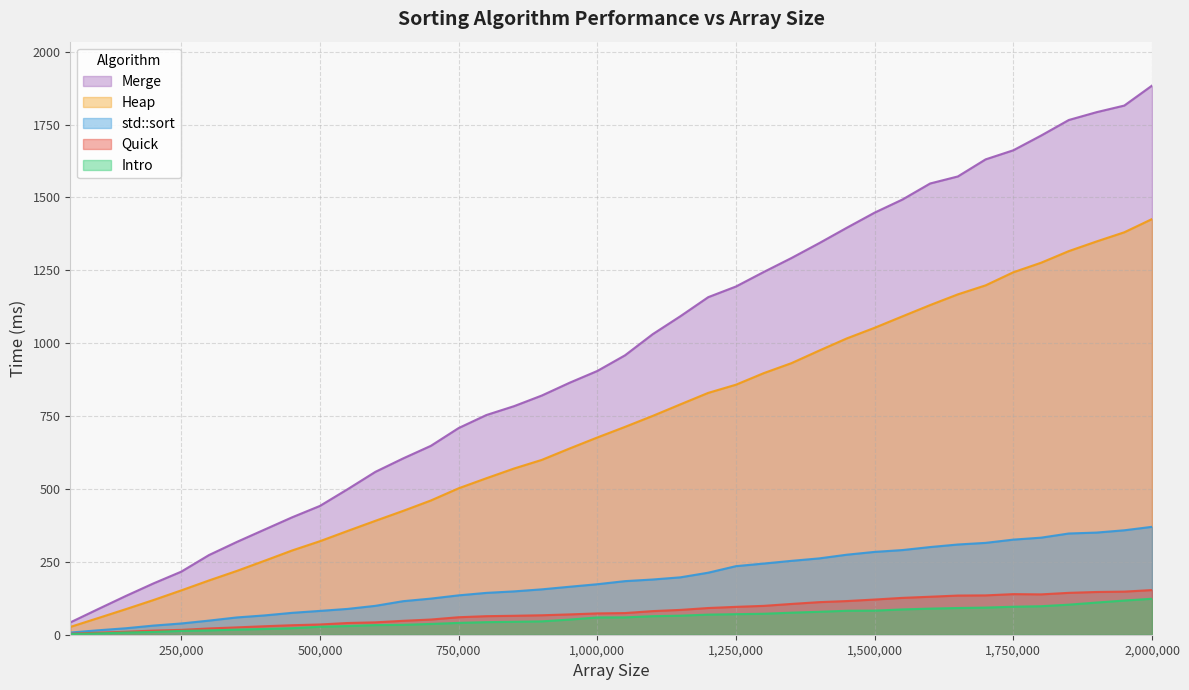

Rank the series at 1300000 from lowest to highest value.

Intro, Quick, std::sort, Heap, Merge